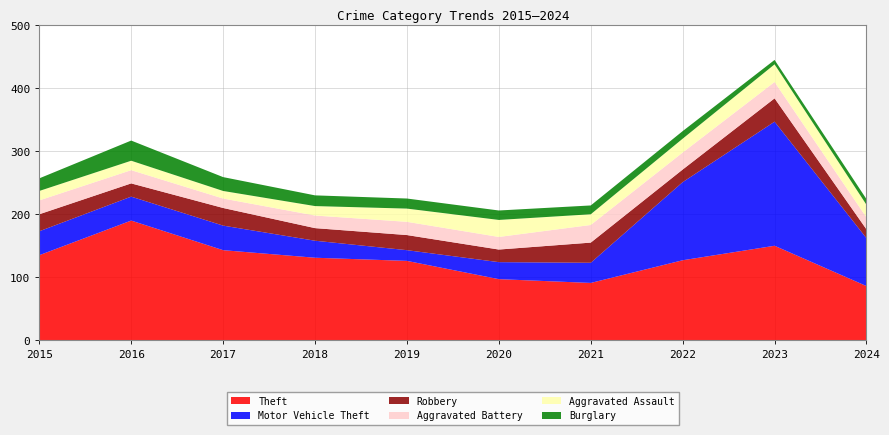

Reading right to left, what are all the values shown in this chart?

Theft: 86	150	127	91	97	126	131	143	190	135
Motor Vehicle Theft: 76	197	124	32	27	17	27	39	38	38
Robbery: 14	37	20	32	20	24	20	28	21	27
Aggravated Battery: 19	26	27	28	20	21	20	15	21	22
Aggravated Assault: 20	28	22	17	27	21	15	12	15	15
Burglary: 9	7	12	14	15	16	17	22	32	20